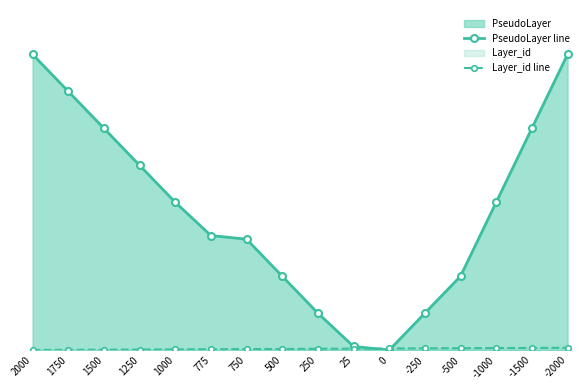

Which series has the largest total across all categories?

PseudoLayer line